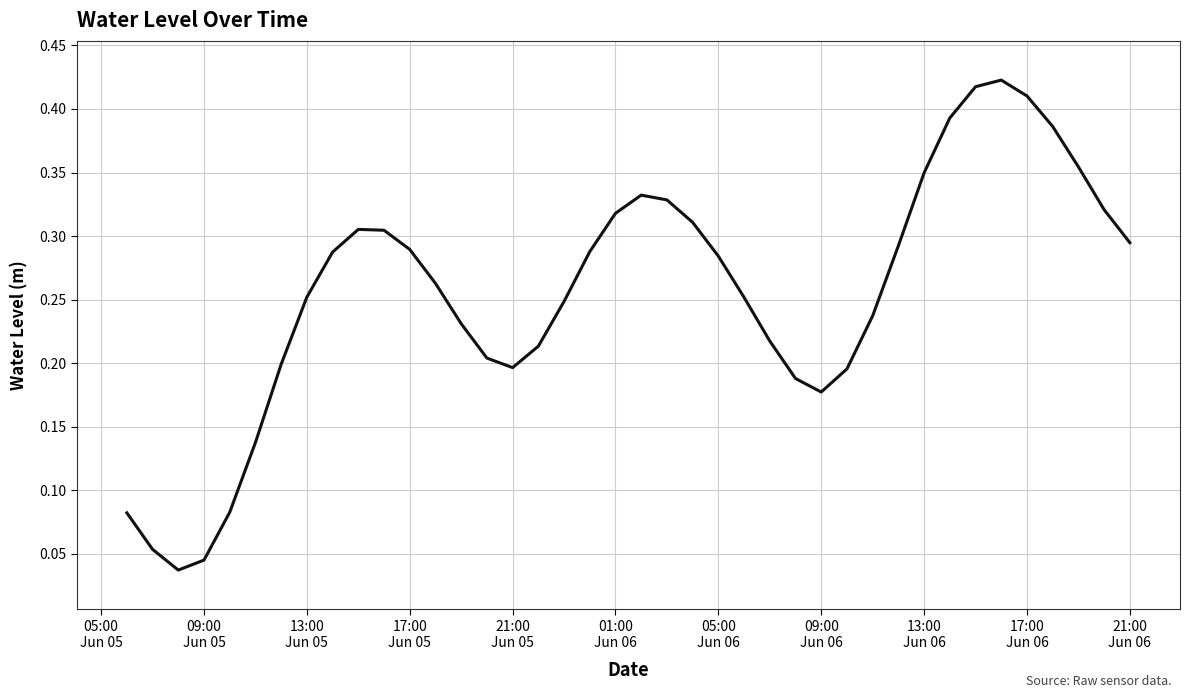

How many lines are shown in the chart?

1